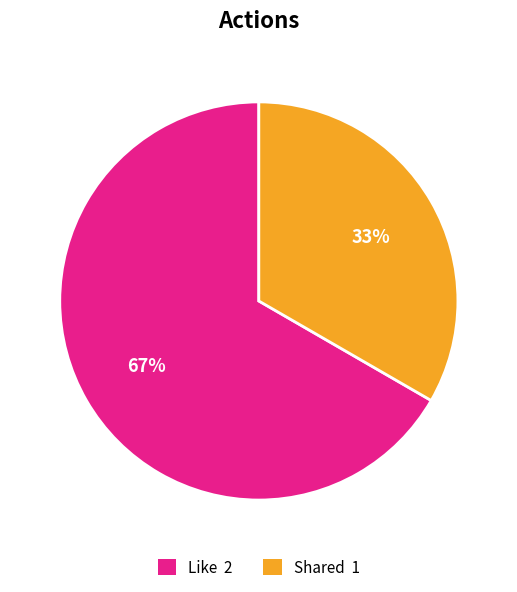

Rank the categories by value from highest to lowest.

Like, Shared